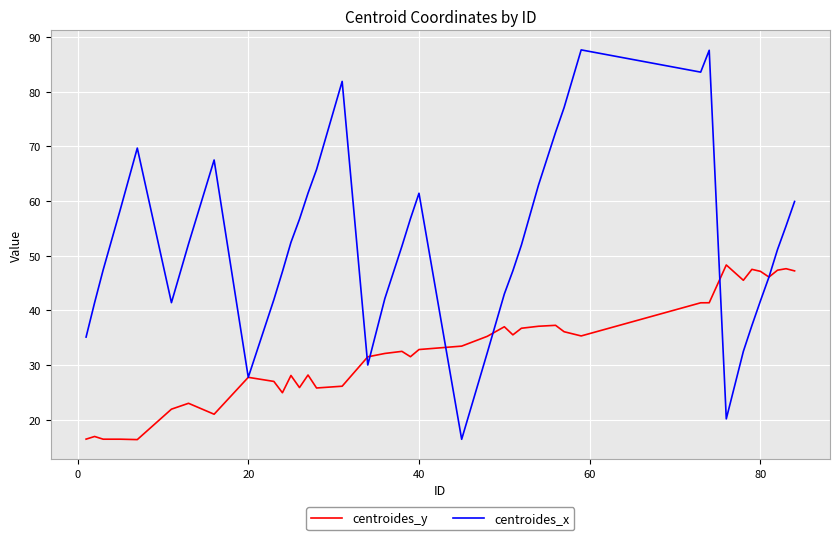

True or false: centroides_x has more than 0 interior local peaks.

True